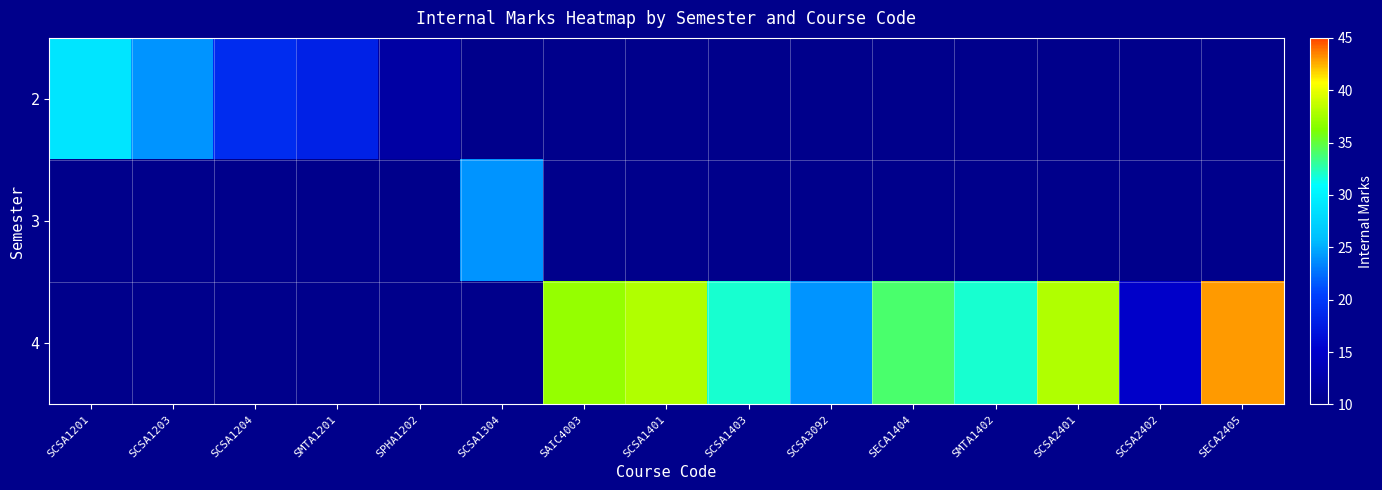

At how many categories does at least one series exceed 41?

1